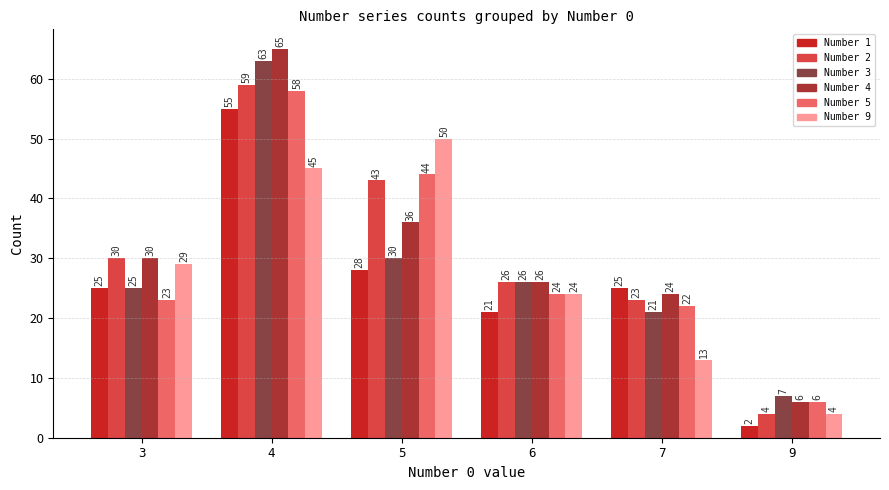

Is the value of Number 4 at 9 greater than the value of Number 5 at 4?

No